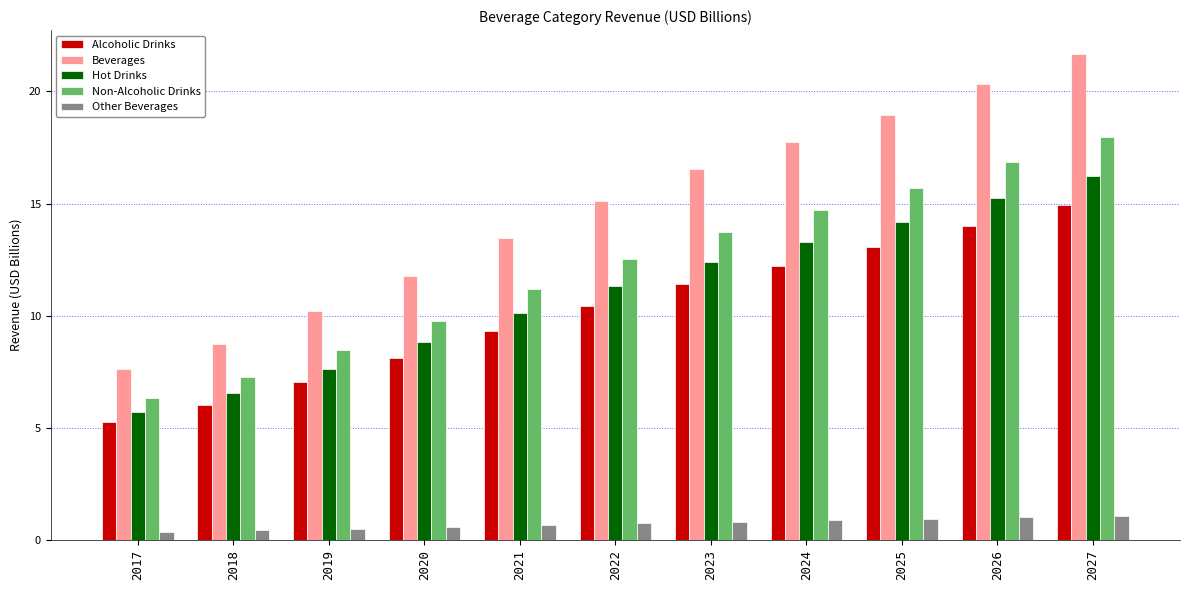

How many series are shown in this chart?

5